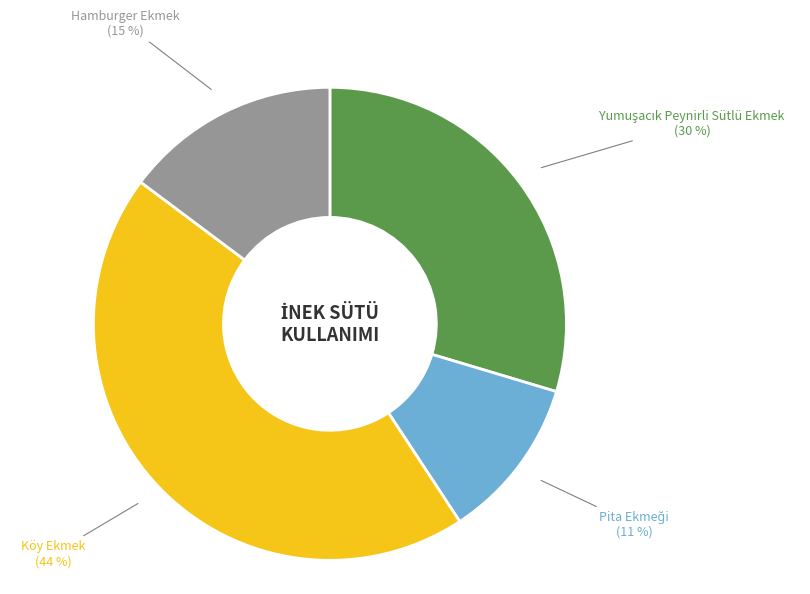

To the nearest percent, what is the difference between the largest and smallest slice percentages?

33%